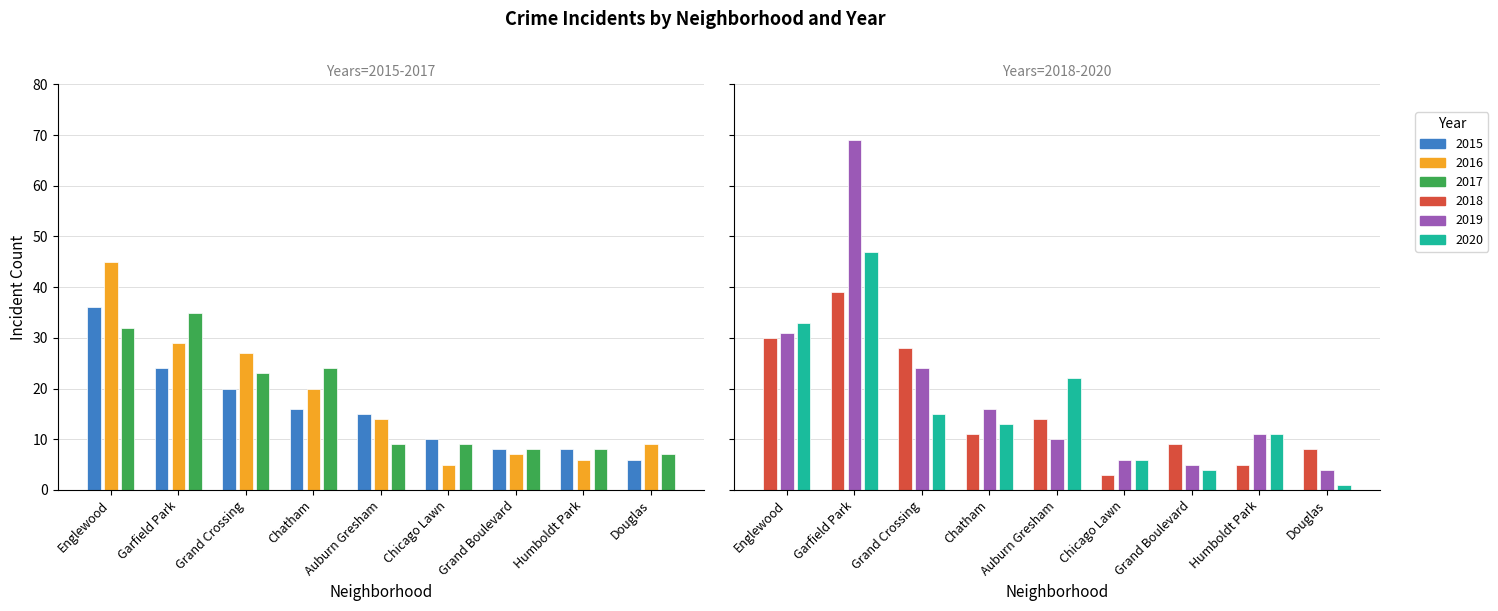

The 2015 series shows 10 at Chicago Lawn. True or false?

True